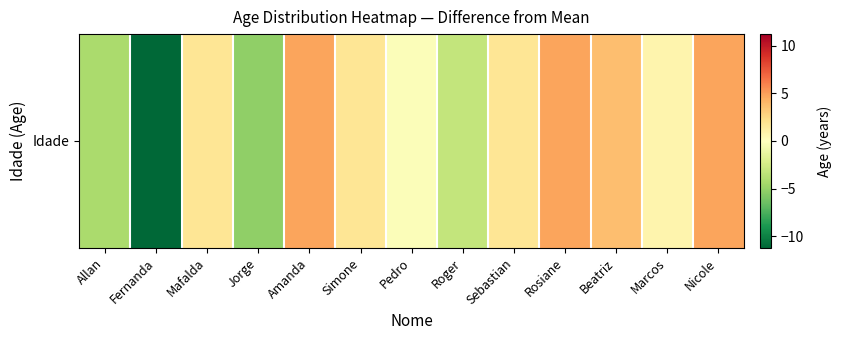

List the labels in order of value, largest first.

Amanda, Rosiane, Nicole, Beatriz, Mafalda, Simone, Sebastian, Marcos, Pedro, Roger, Allan, Jorge, Fernanda